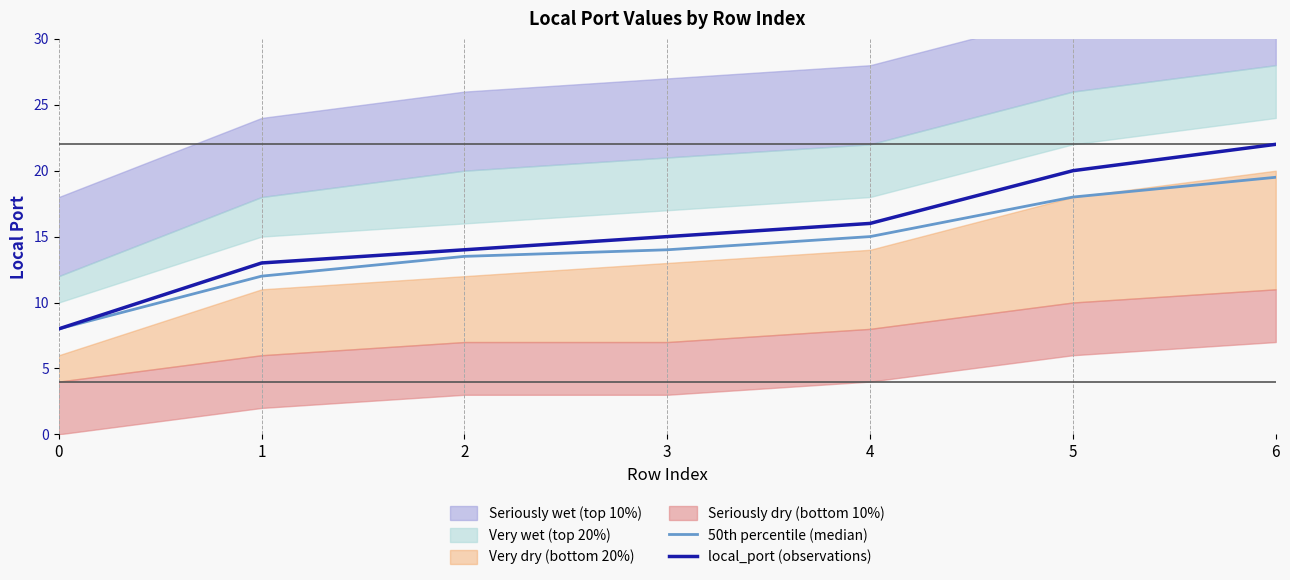

True or false: local_port (observations) and 50th percentile (median) cross at least once.

False